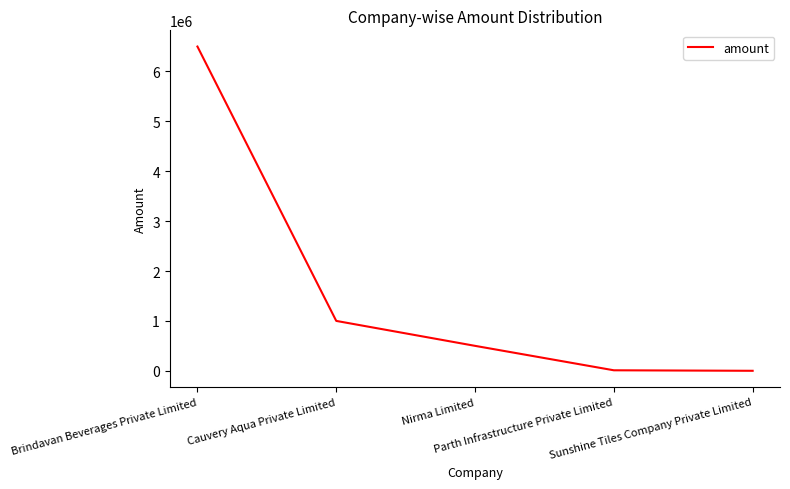

What is the sum of all values?

8010000